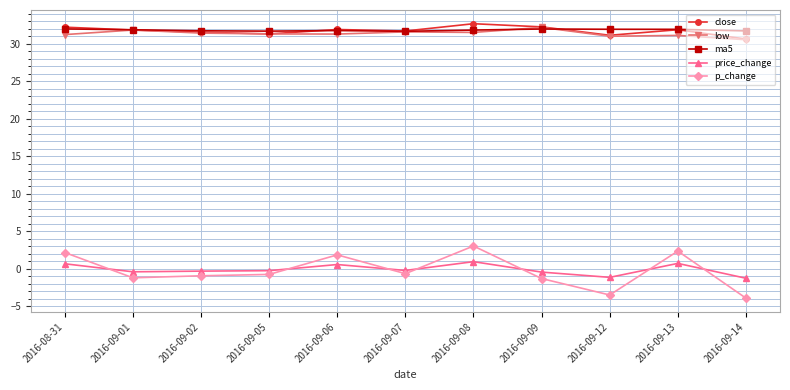

What is the spread (max minus min) of values at 2016-09-13?

31.2